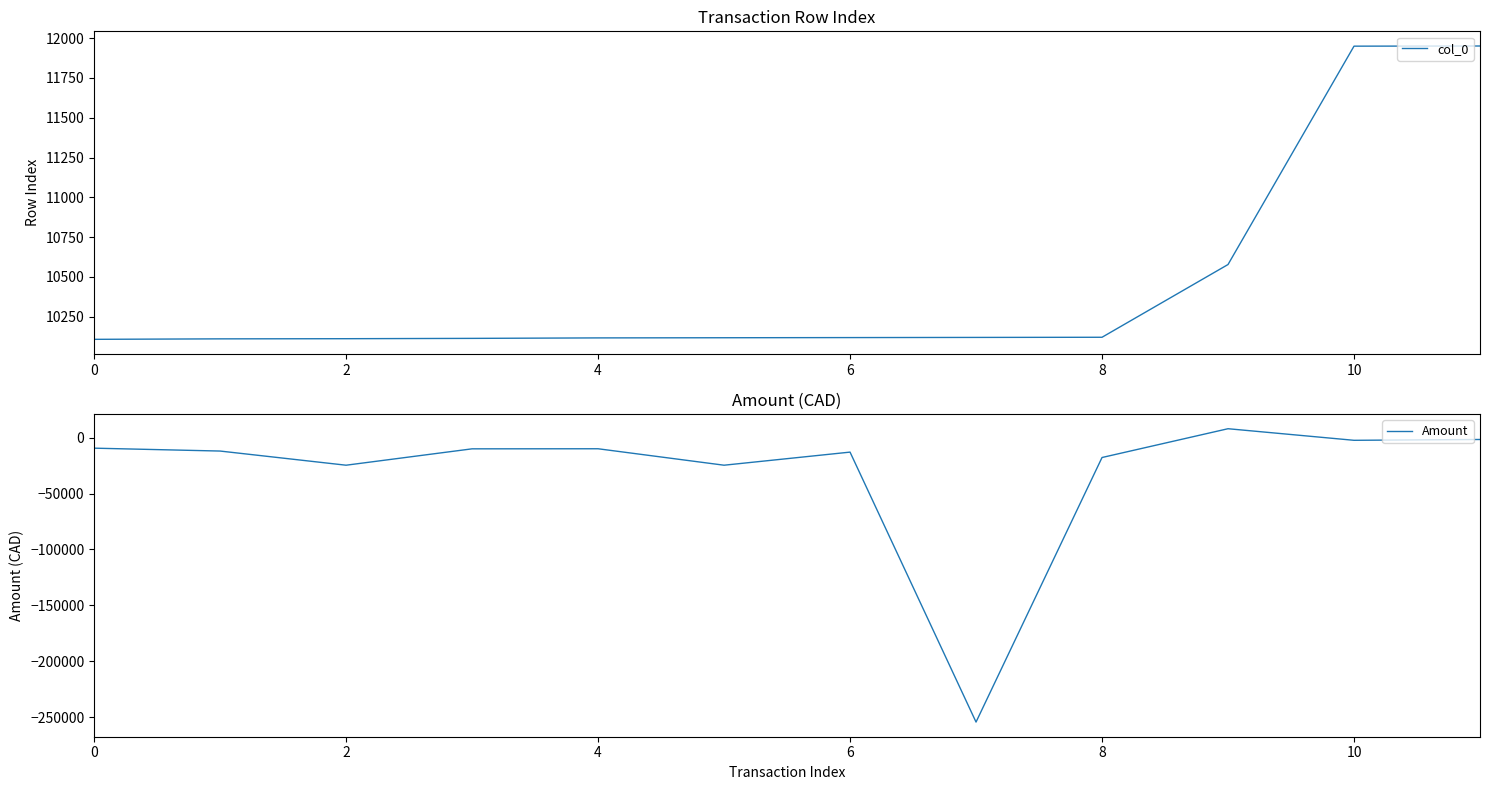

The value of Amount at 2 is -24700.3. True or false?

True